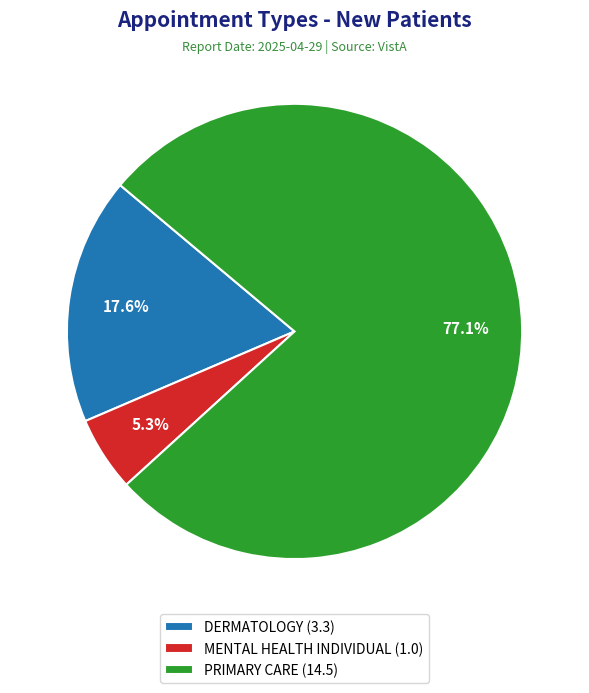

Is PRIMARY CARE the majority of the pie?

Yes